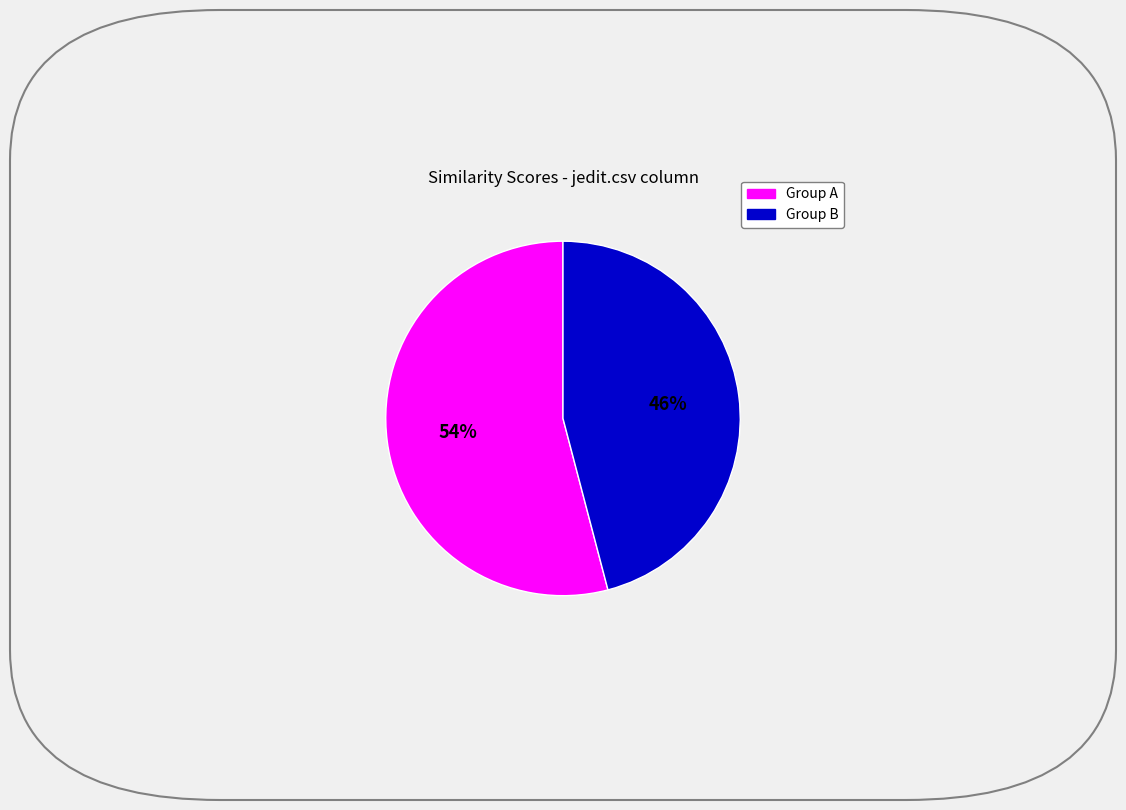

Is there any slice that represents more than half of the pie?

Yes